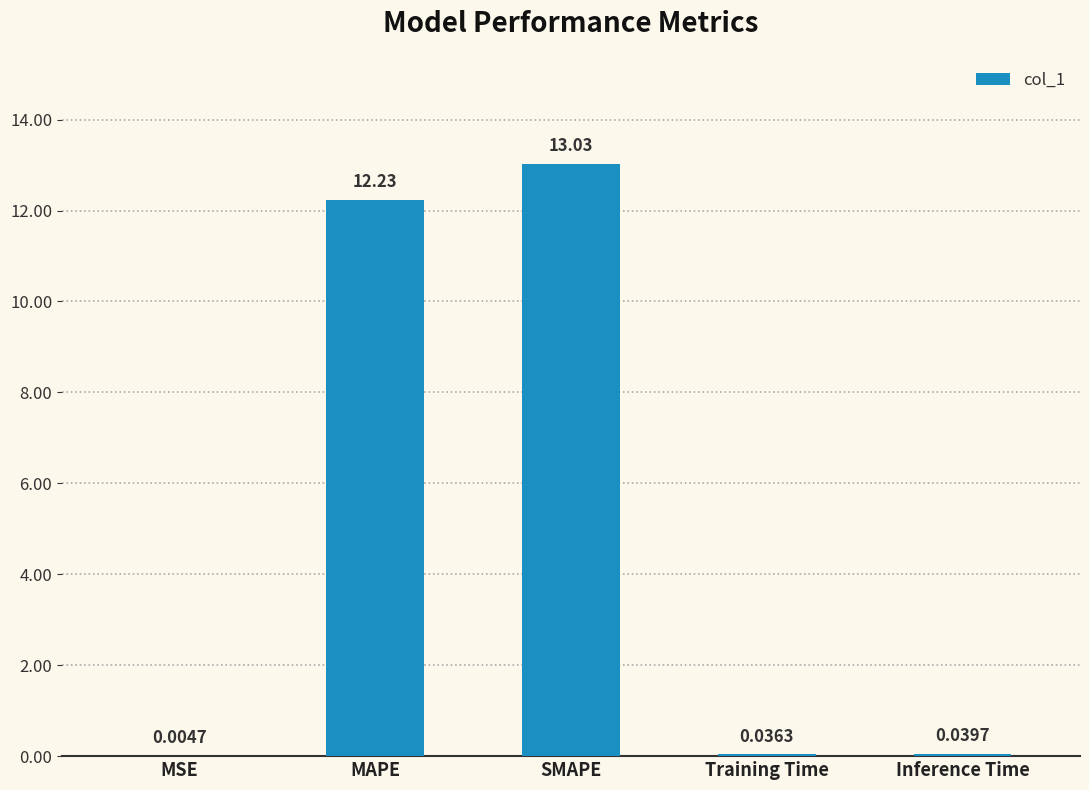

How many data points does each series have?

5